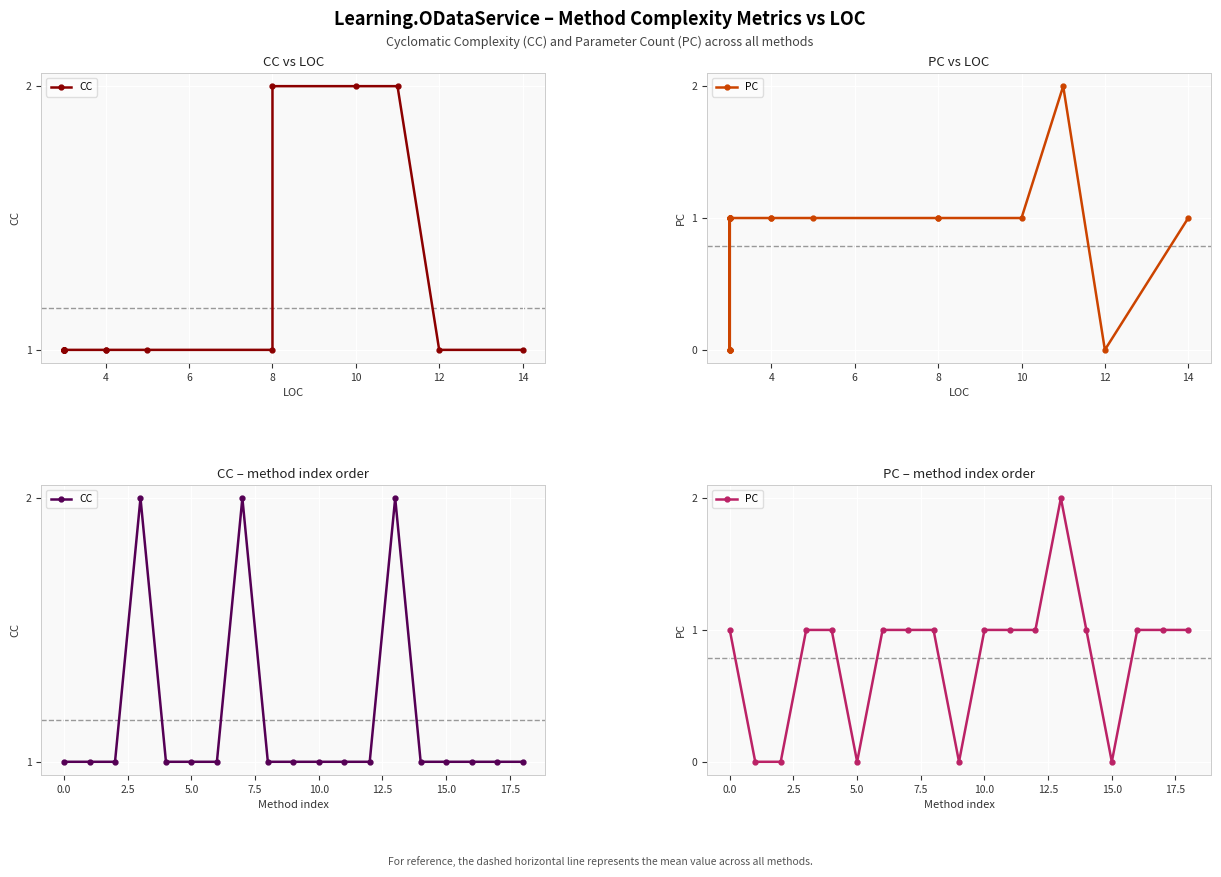

What value does the CC series have at 11?

1